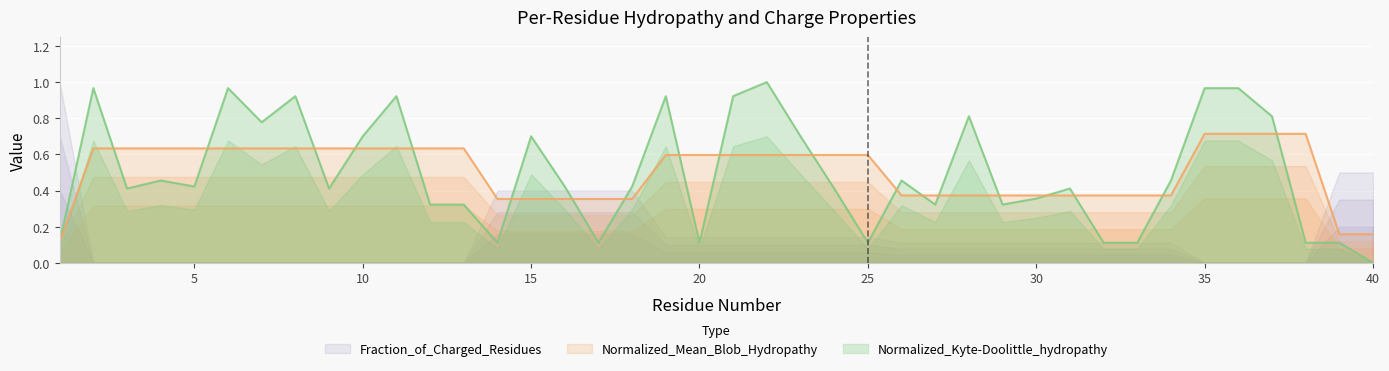

The value of Normalized_Kyte-Doolittle_hydropathy at 10 is 0.7. True or false?

True